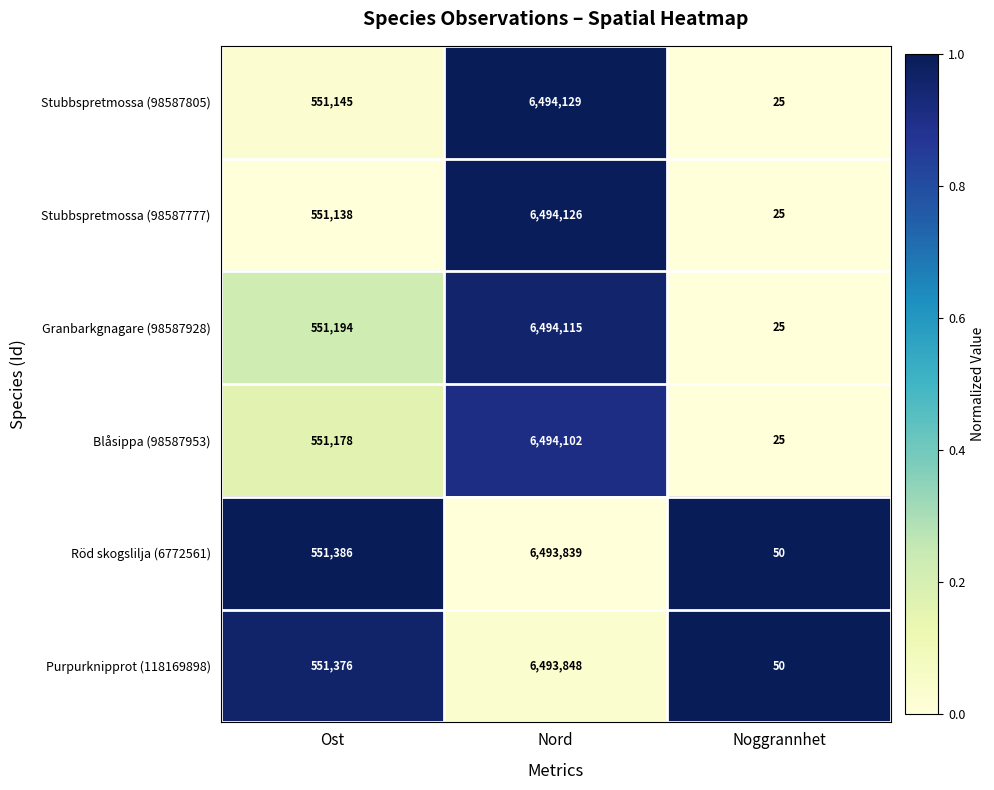

The value of Stubbspretmossa (98587777) at Nord is 6494126. True or false?

True